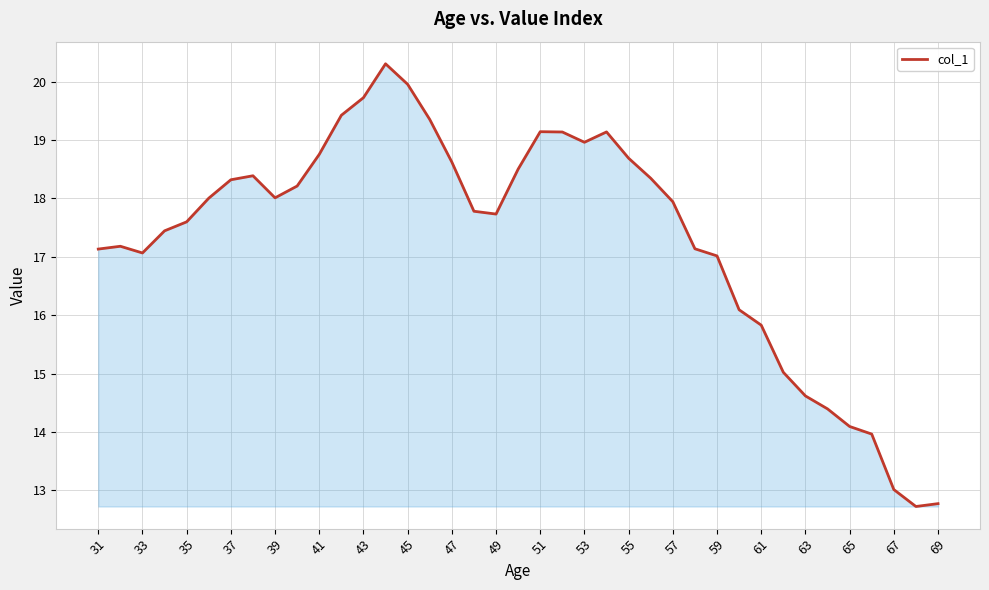

What is the maximum value shown in the chart?

20.3